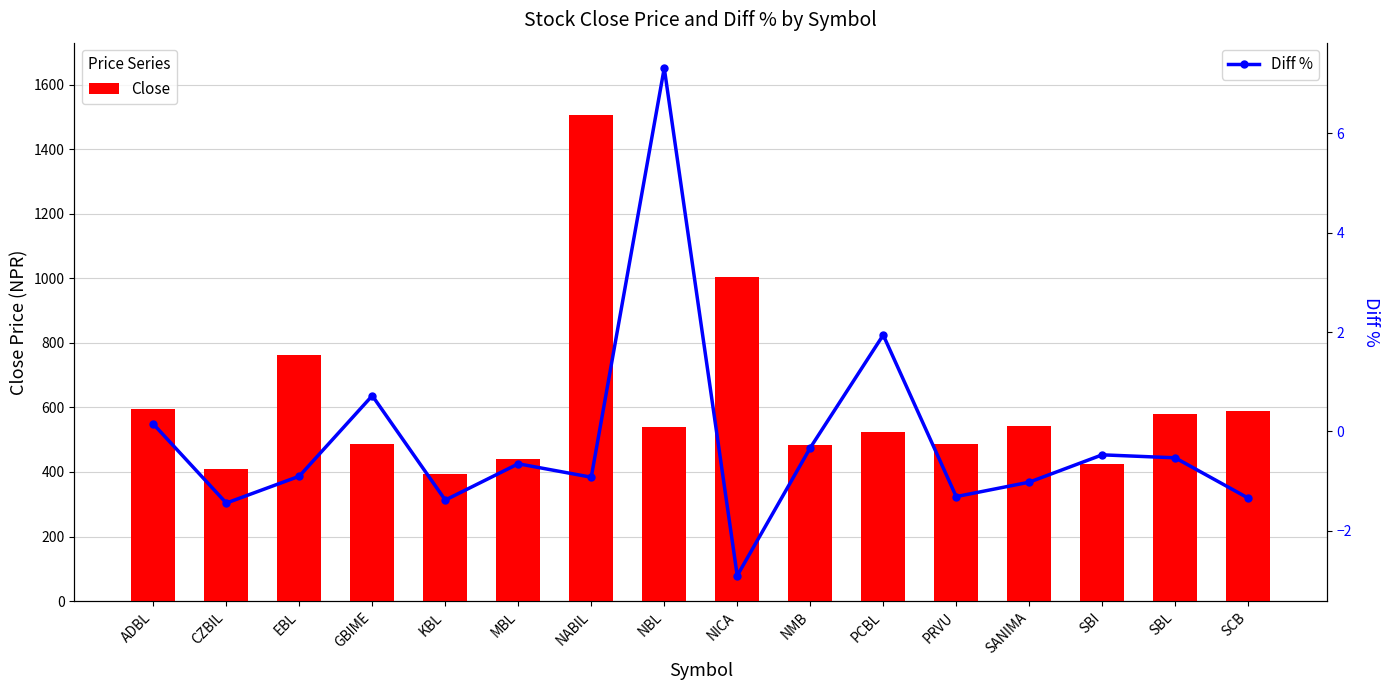

What is the difference between the highest and lowest values at SBL?

579.5